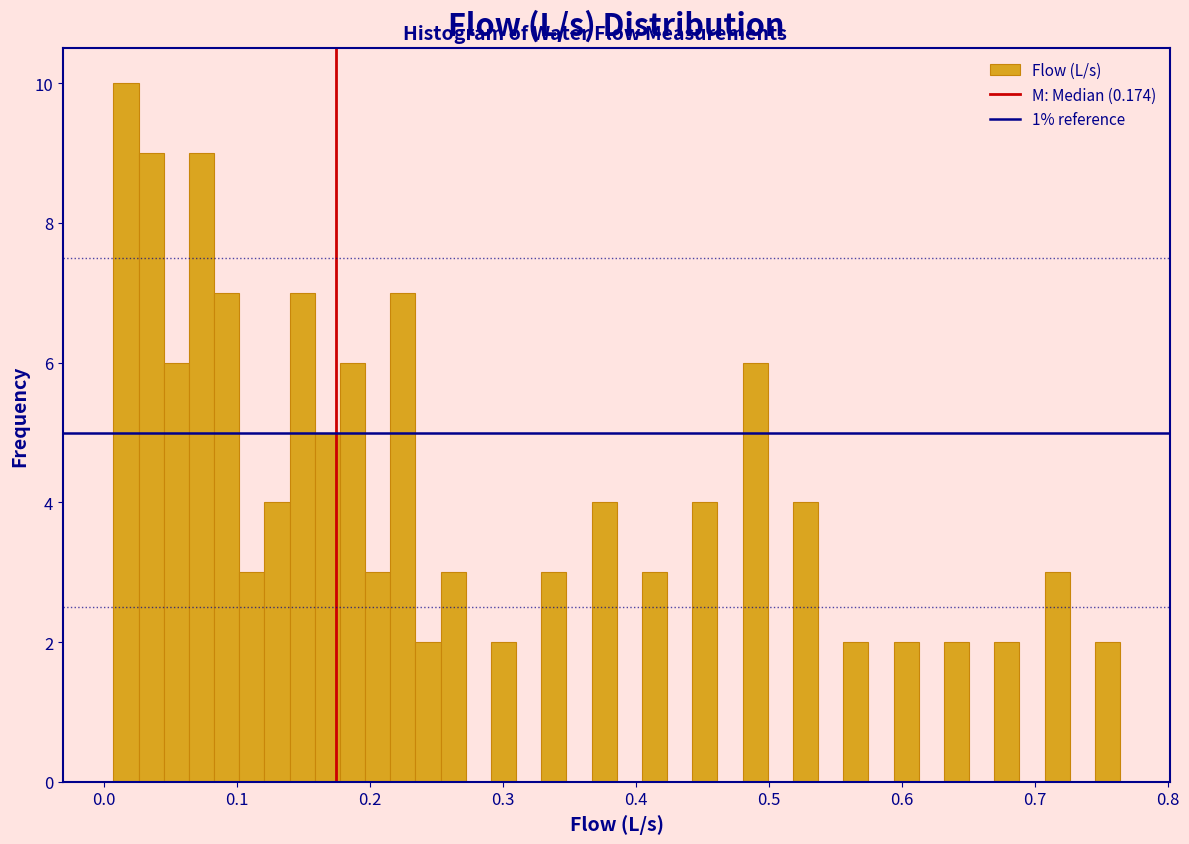

Read against the x-axis, roughly where is the centre of the tallest bar?

0.02